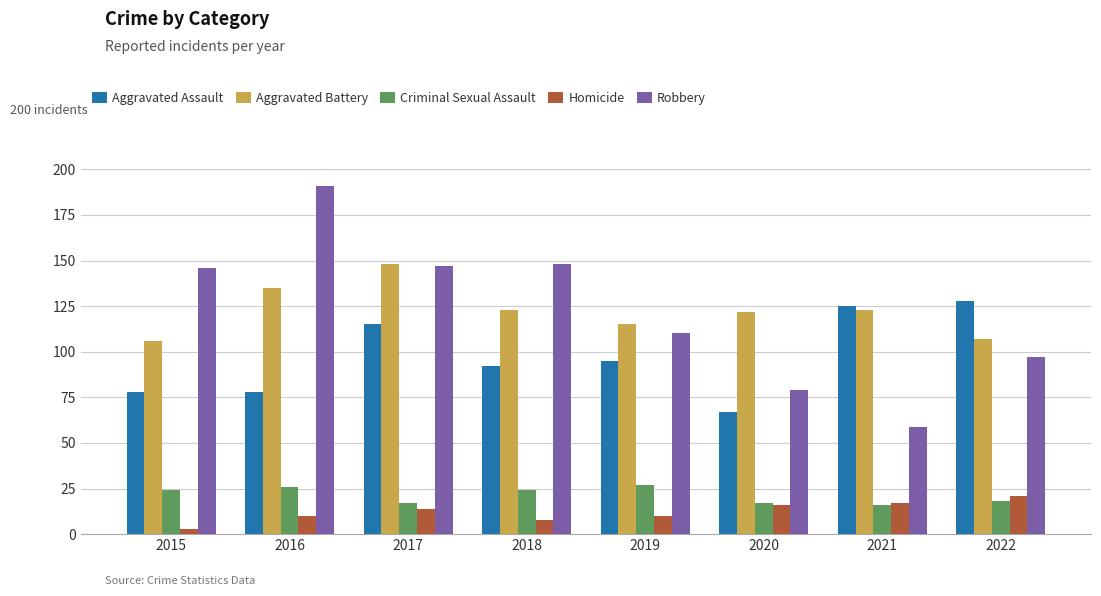

What is the average value of the Robbery series?

122